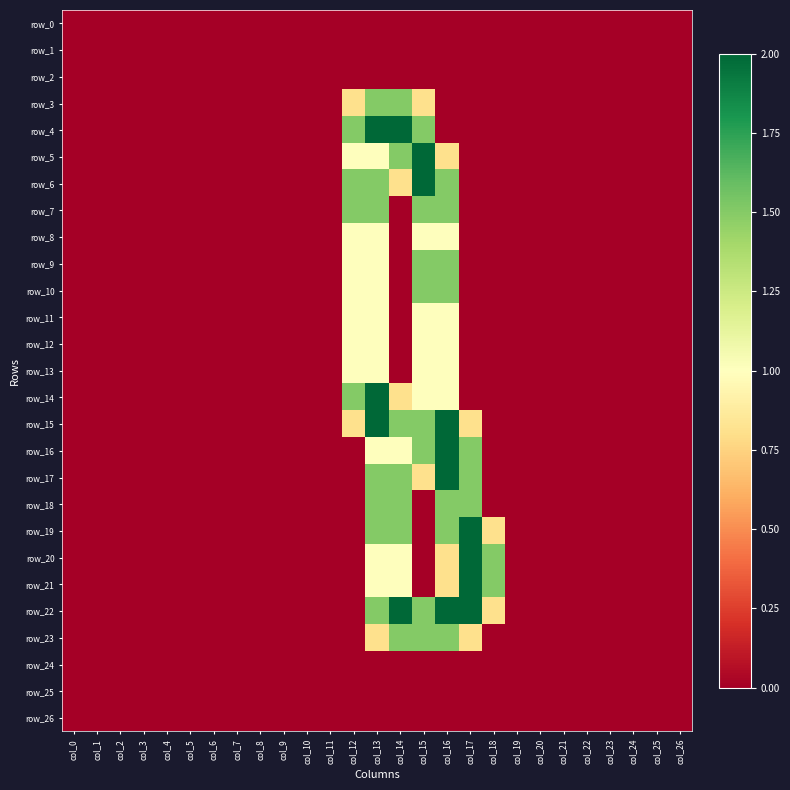

Rank the series at col_14 from highest to lowest value.

row_4, row_22, row_3, row_5, row_15, row_17, row_18, row_19, row_23, row_16, row_20, row_21, row_6, row_14, row_0, row_1, row_2, row_7, row_8, row_9, row_10, row_11, row_12, row_13, row_24, row_25, row_26